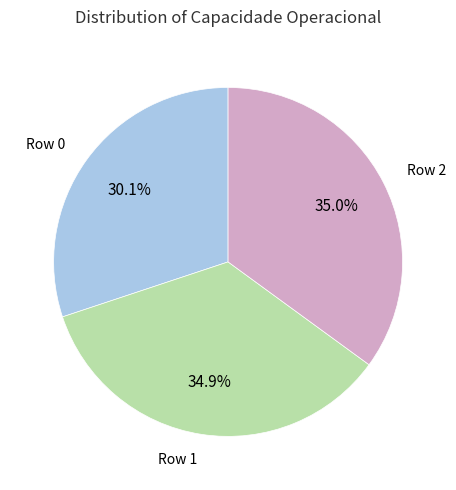

How many segments does this pie chart have?

3